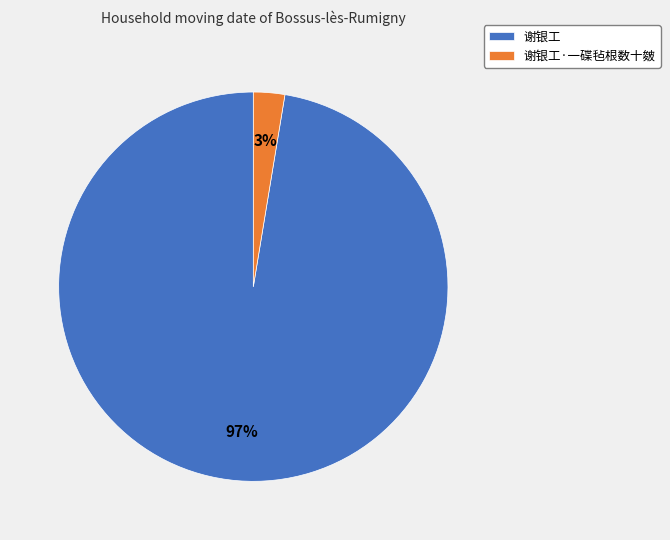

To the nearest percent, what is the combined percentage of 谢银工·一碟毡根数十皴 and 谢银工?

100%